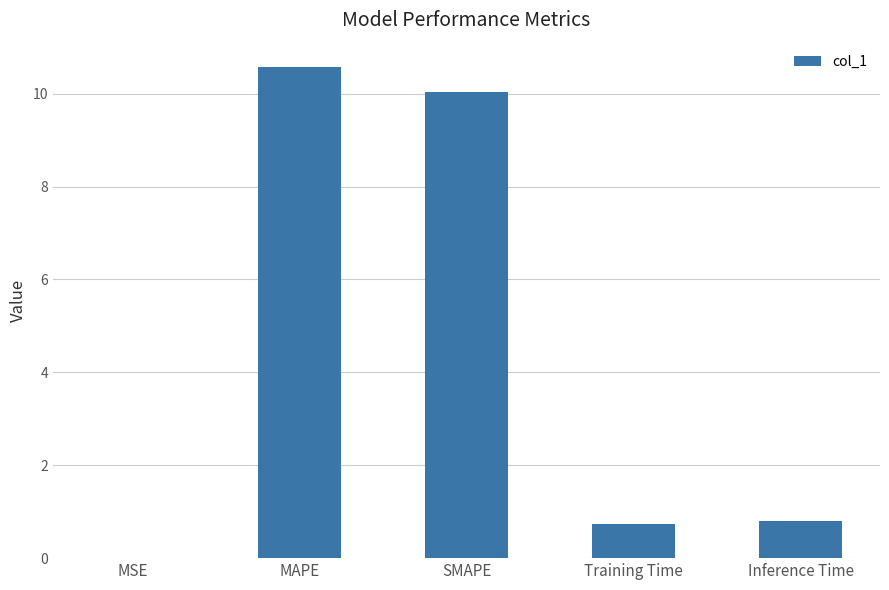

Between Inference Time and MSE, which is larger?

Inference Time